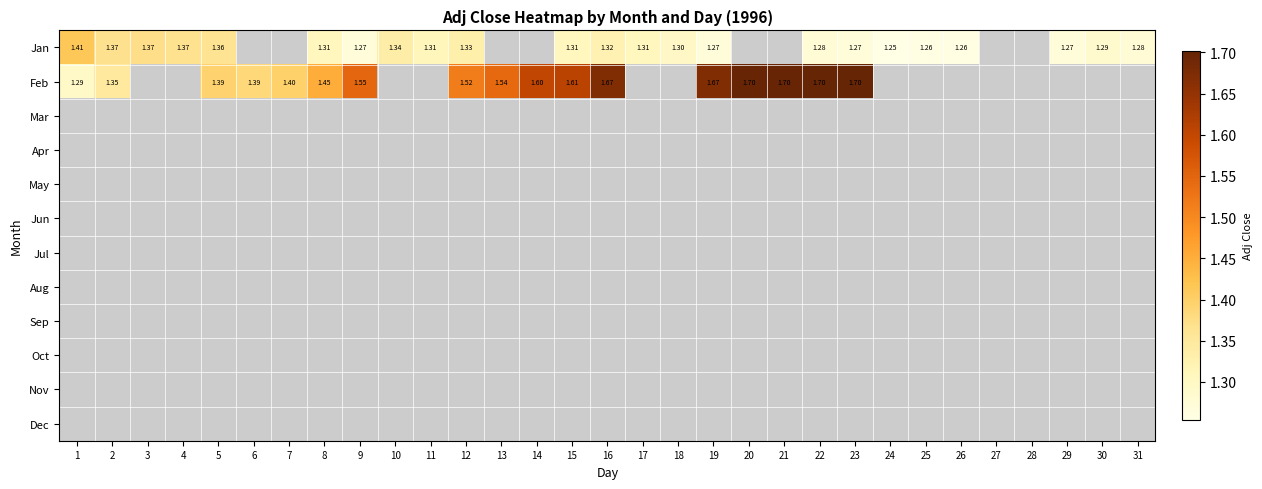

Which series has the widest spread of values?

Feb